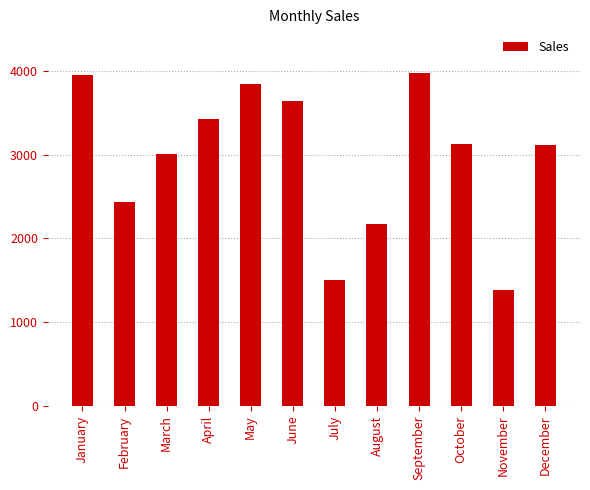

The chart shows a value of 1507 at July. True or false?

True